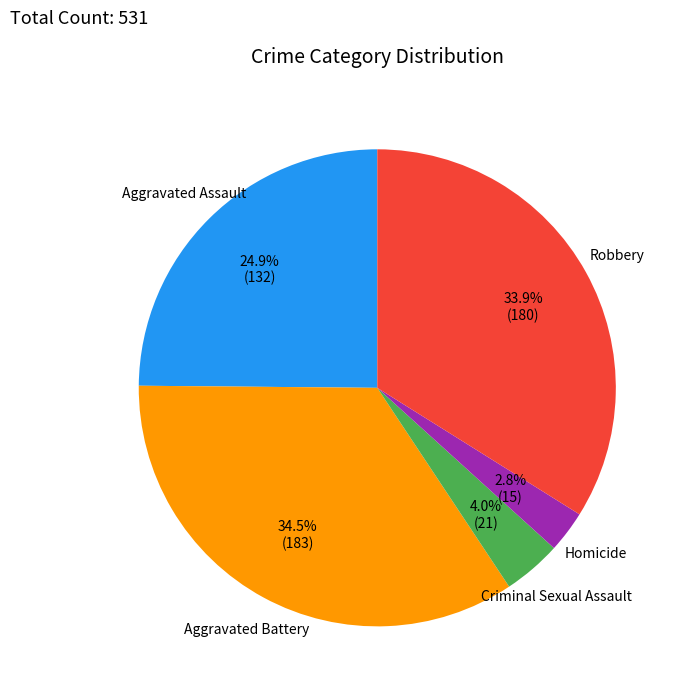

Which category has the biggest portion of the pie?

Aggravated Battery